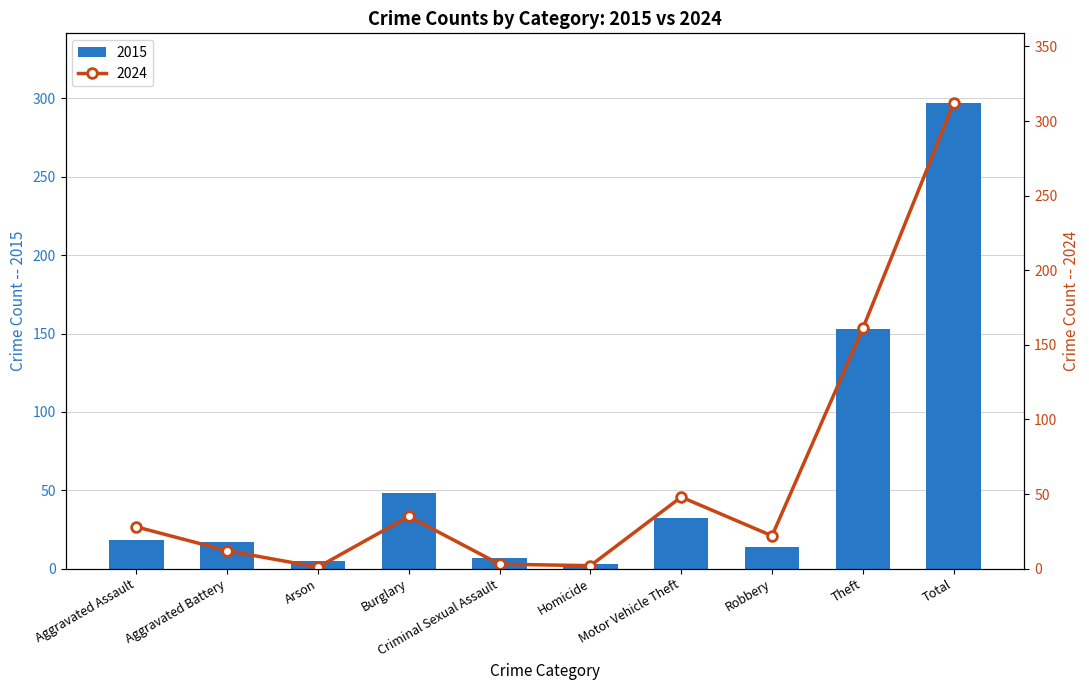

Are the bars grouped side by side (vs. stacked)?

Yes